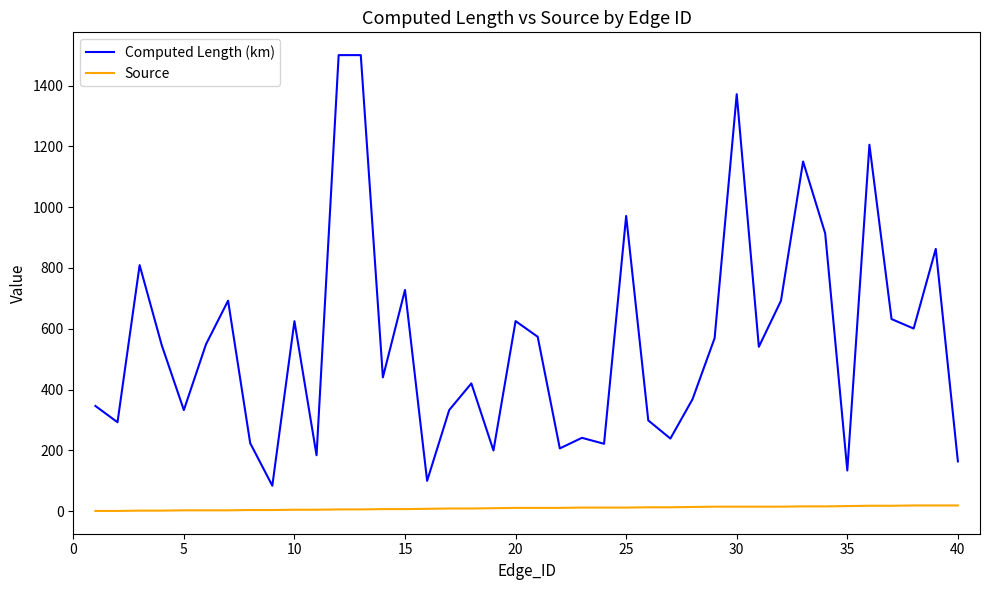

Which series has the largest range (max minus min)?

Computed Length (km)